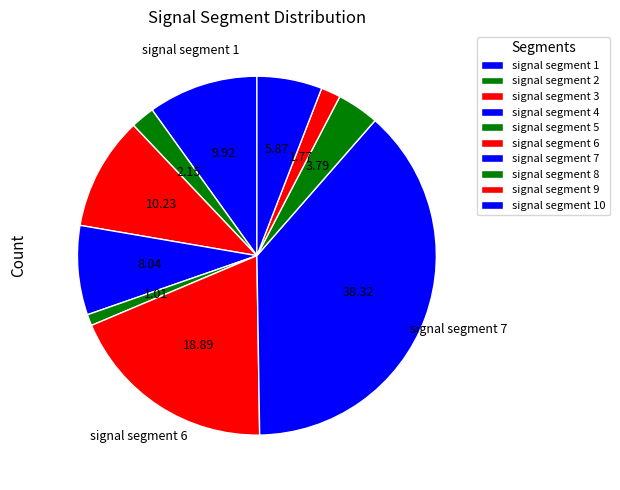

Is it true that signal segment 5 is 12% of the pie?

False